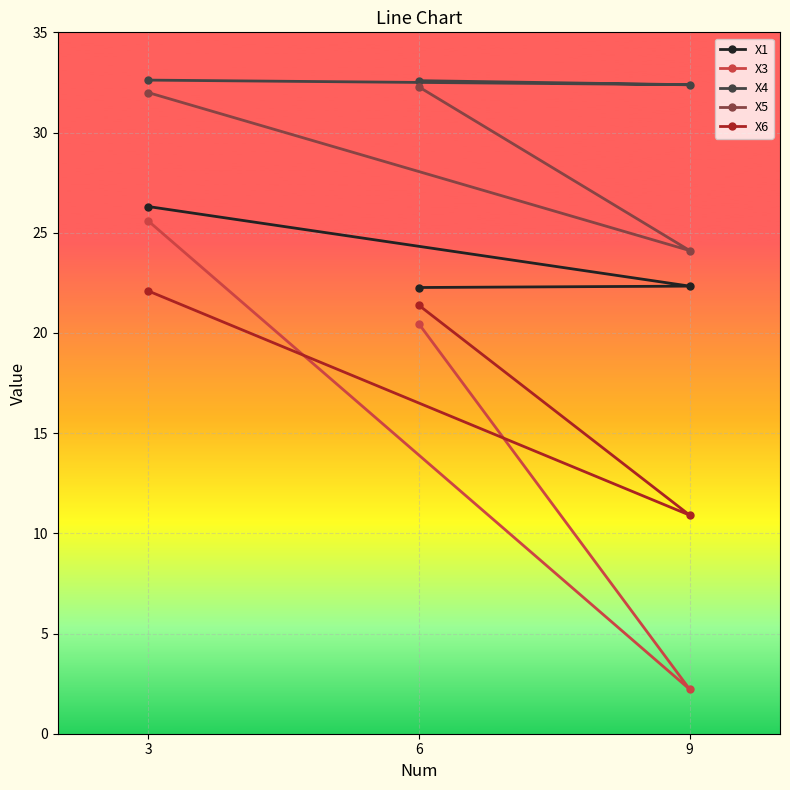

What is the sum of all X1 values?

70.9